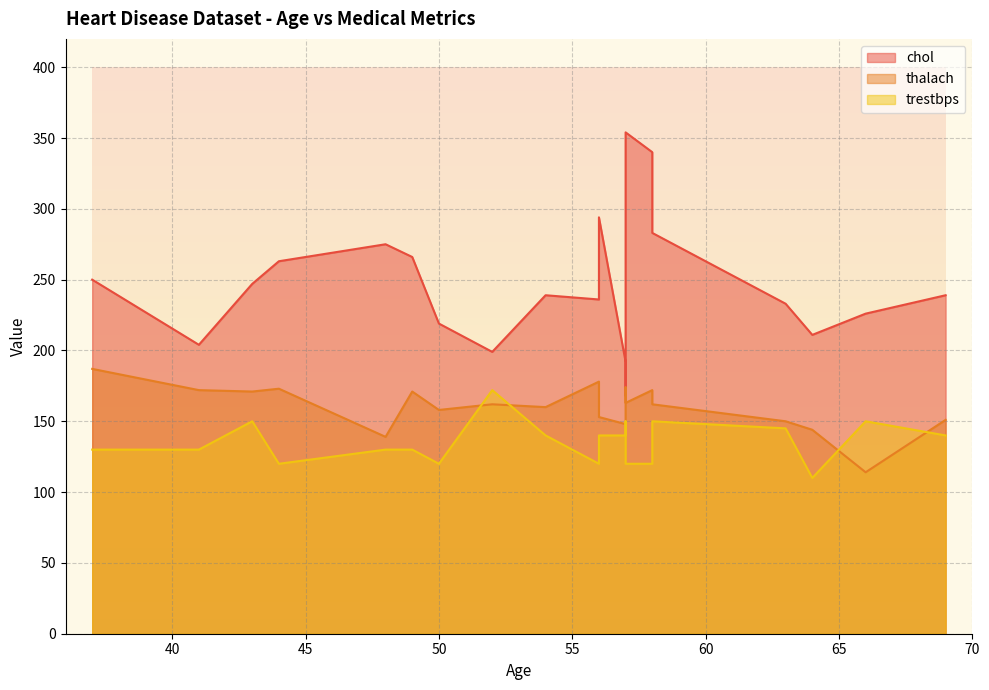

At which category does trestbps reach its first local valley?

44